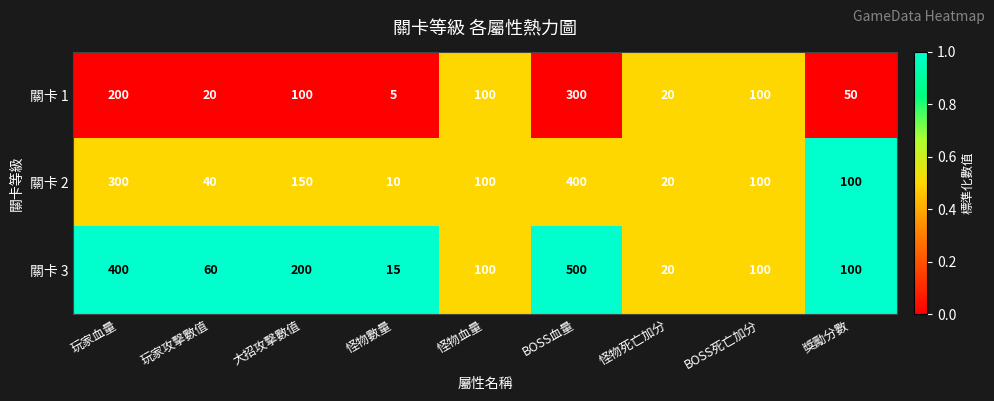

Reading right to left, transcribe all the data shown in this chart.

關卡 1: 50	100	20	300	100	5	100	20	200
關卡 2: 100	100	20	400	100	10	150	40	300
關卡 3: 100	100	20	500	100	15	200	60	400